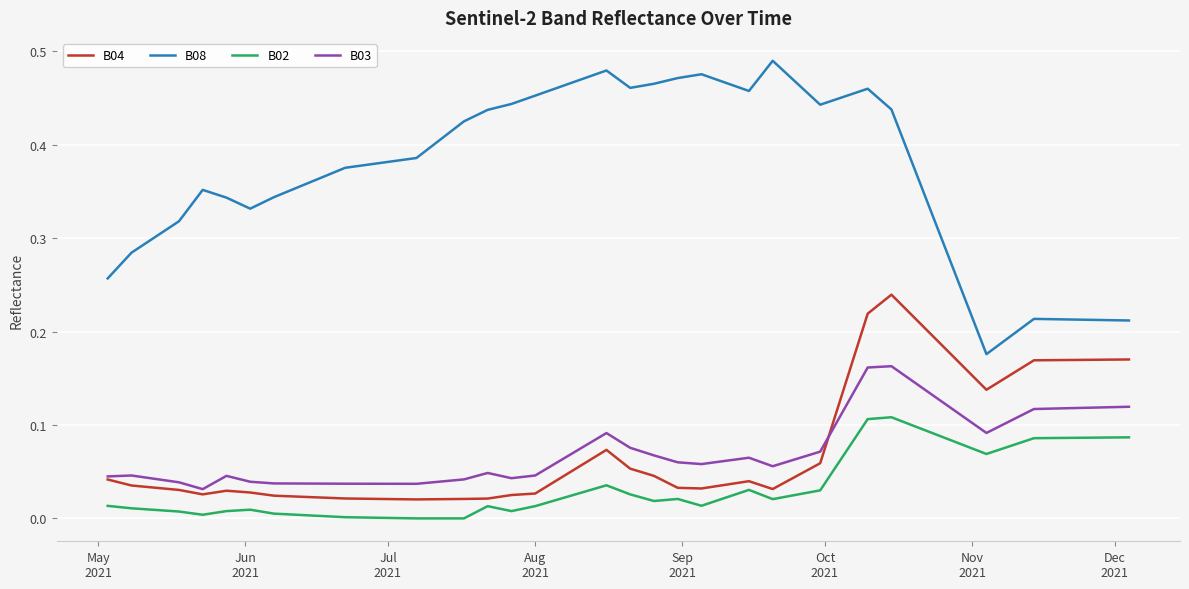

How many lines are shown in the chart?

4